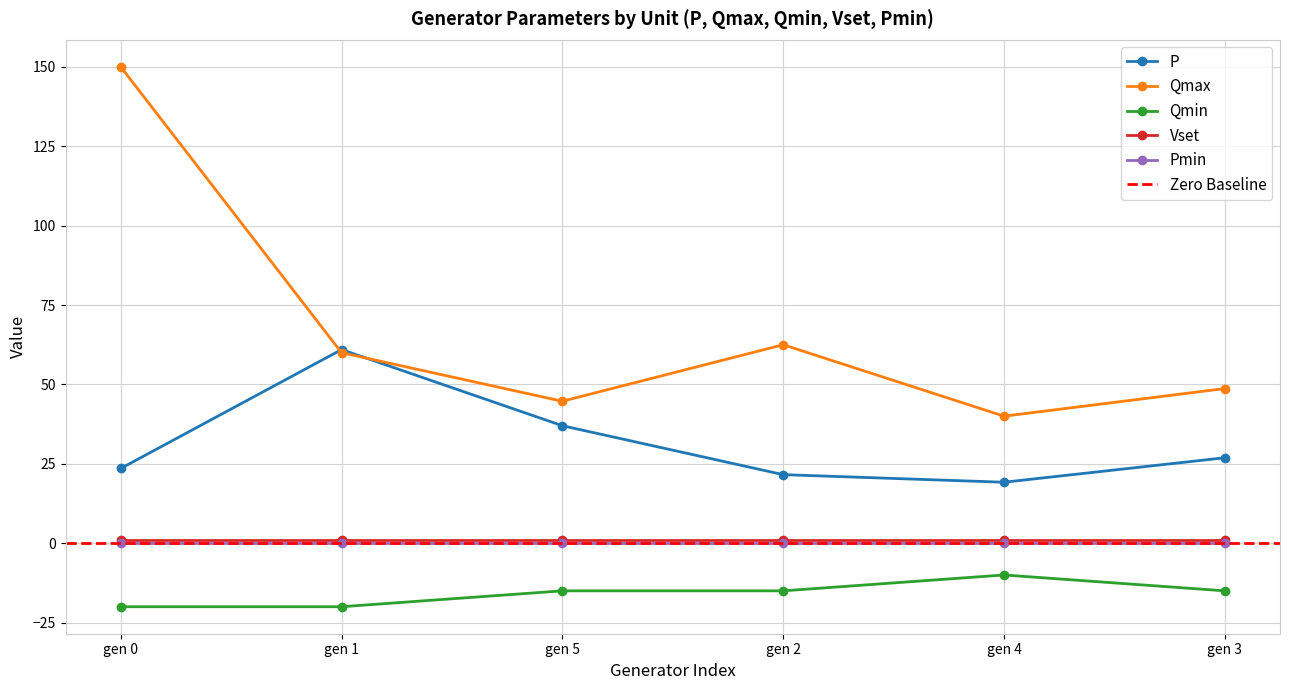

Reading left to right, extract all data points from this chart.

P: gen 0=23.5	gen 1=61.0	gen 5=37.0	gen 2=21.6	gen 4=19.2	gen 3=26.9
Qmax: gen 0=150.0	gen 1=60.0	gen 5=44.7	gen 2=62.5	gen 4=40.0	gen 3=48.7
Qmin: gen 0=-20.0	gen 1=-20.0	gen 5=-15.0	gen 2=-15.0	gen 4=-10.0	gen 3=-15.0